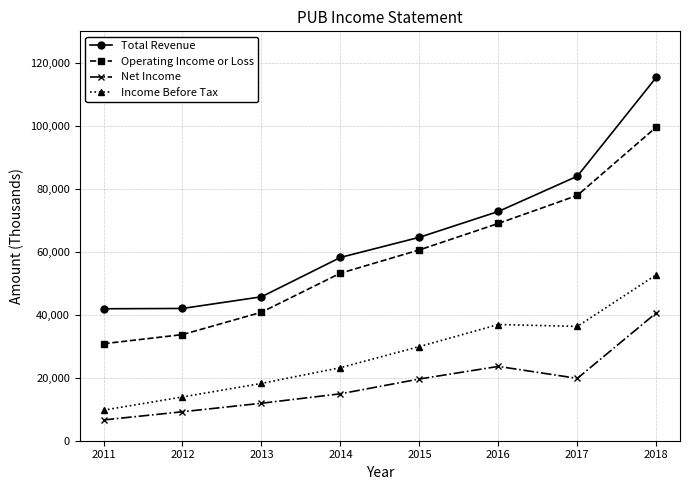

What is the minimum value shown in the chart?

6600